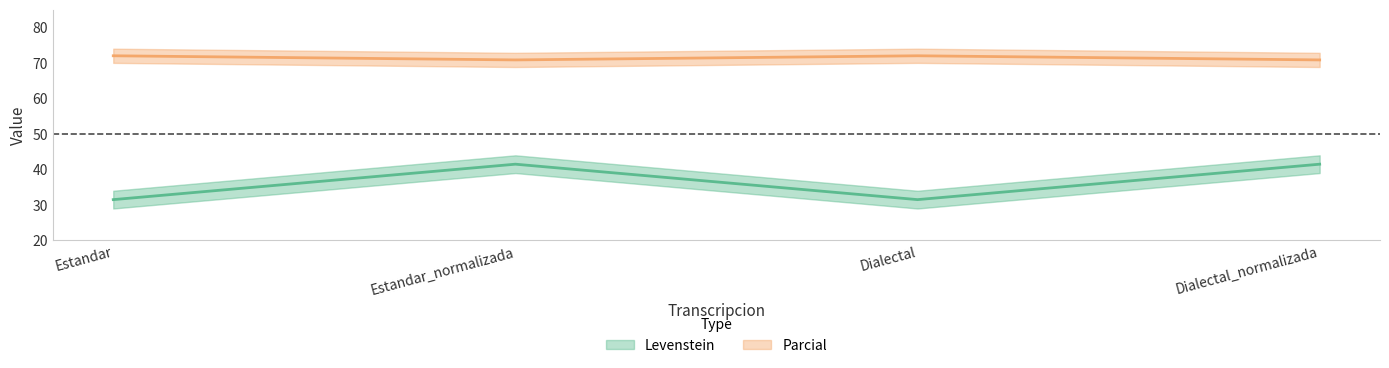

Reading right to left, transcribe all the data shown in this chart.

Levenstein: 41.5	31.5	41.5	31.5
Parcial: 70.8	72.0	70.8	72.0